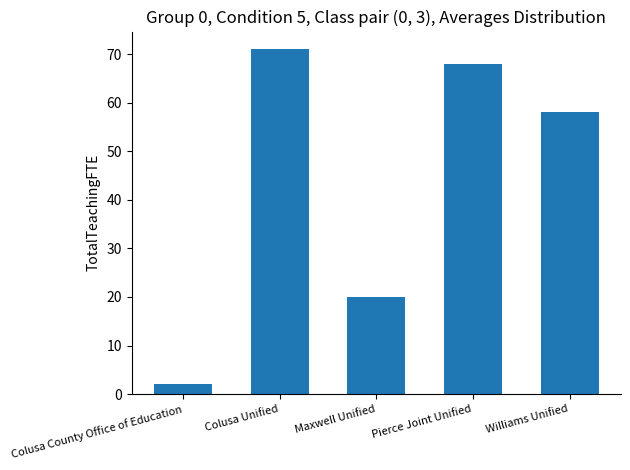

Are the bars grouped side by side (vs. stacked)?

No